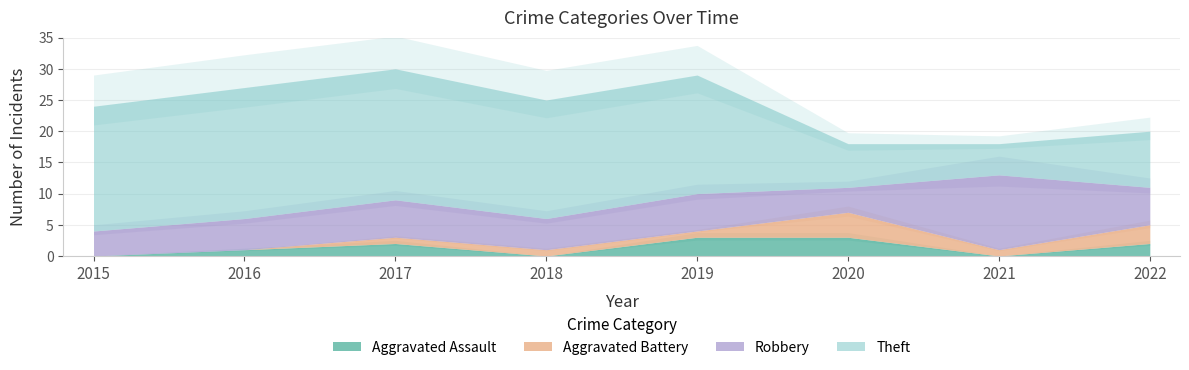

True or false: Aggravated Assault has more than 1 points higher than both neighbors.

False